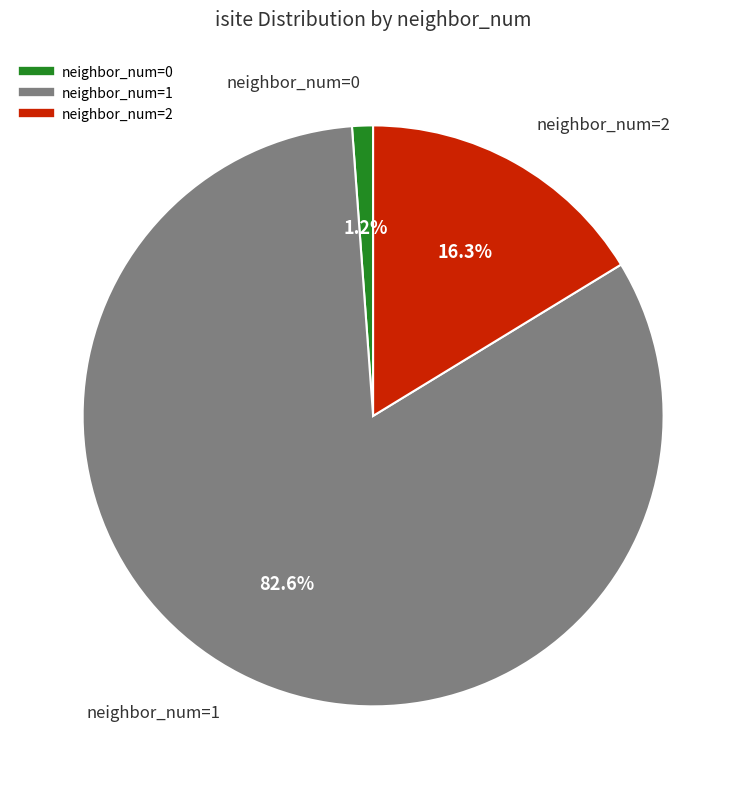

Is there any slice that represents more than half of the pie?

Yes